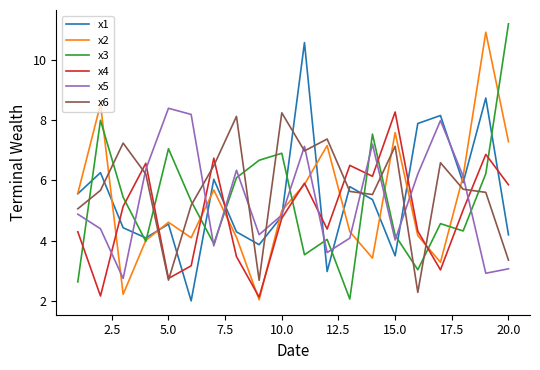

What is the average value of the x4 series?

4.9